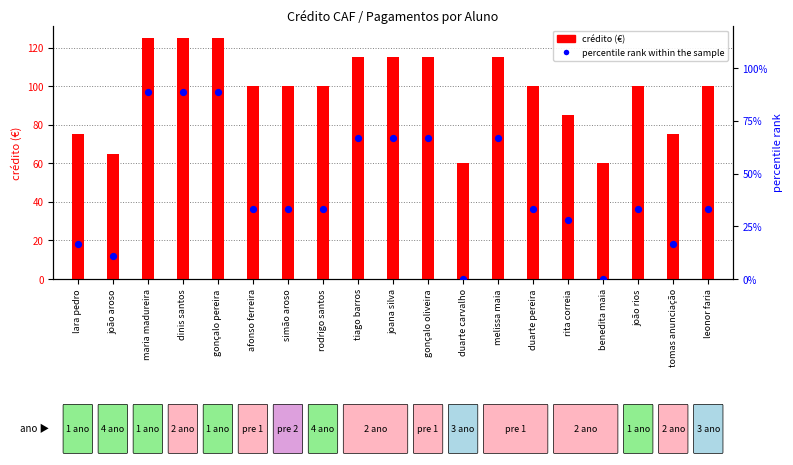

What are all the series names shown in the legend?

crédito (€), percentile rank within the sample